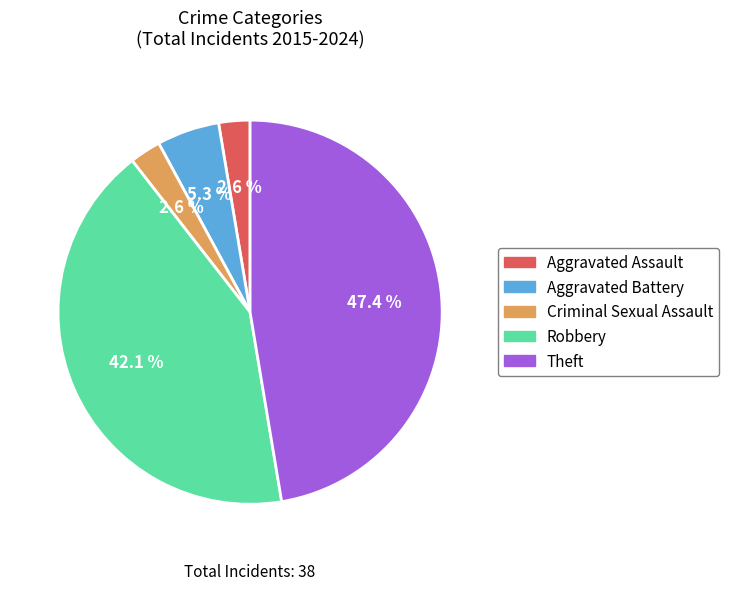

To the nearest percent, what is the difference between the largest and smallest slice percentages?

45%